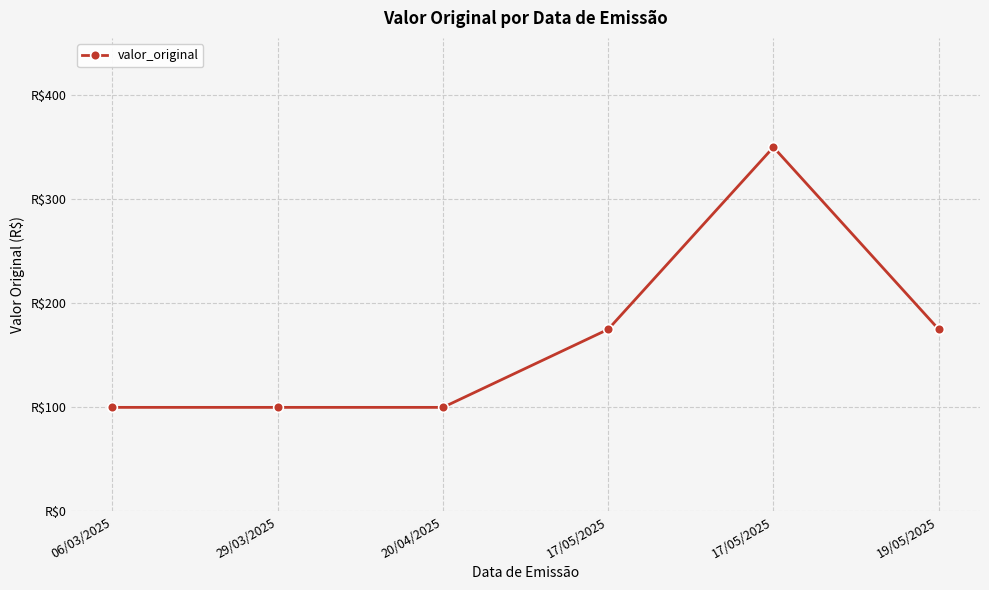

What is the maximum value shown in the chart?

350